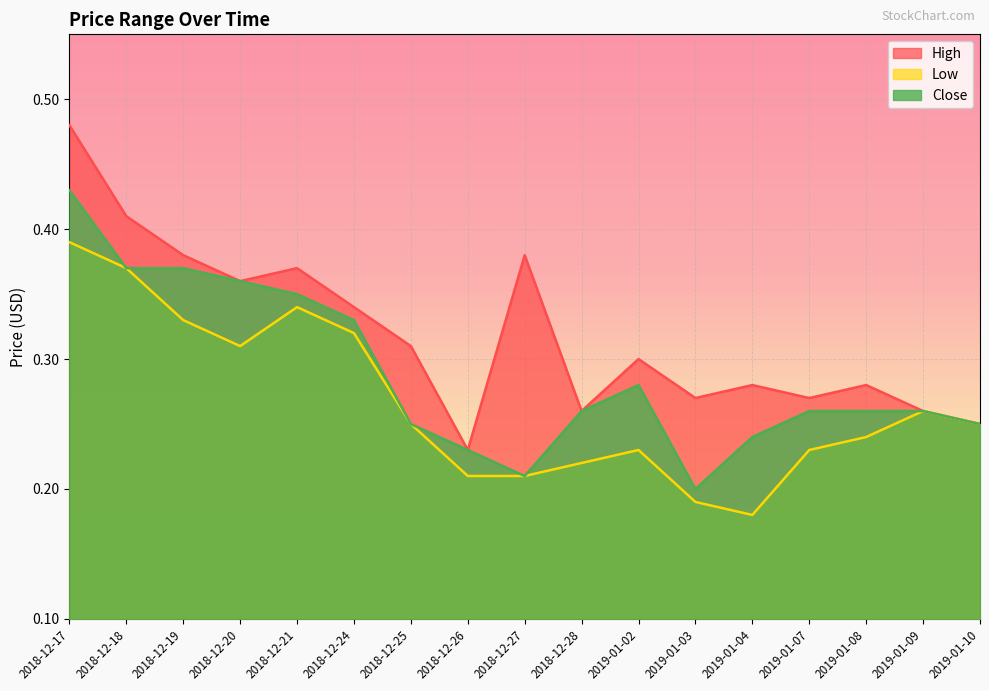

True or false: Close and High cross at least once.

False